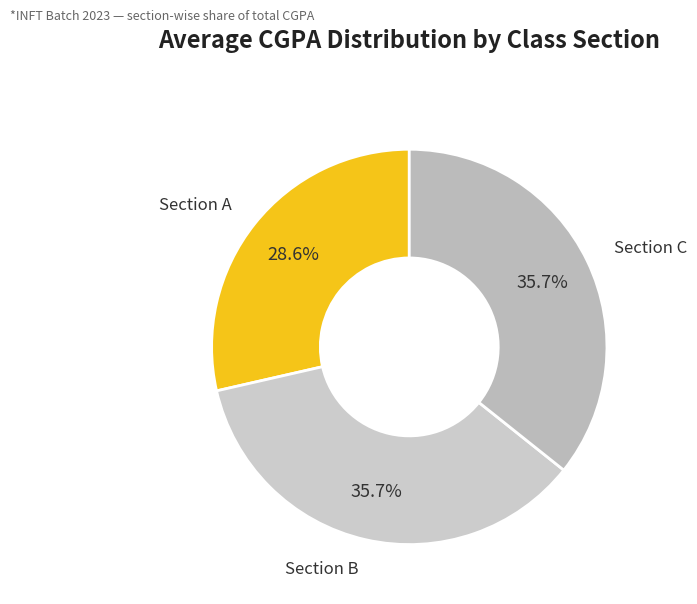

Is there a majority slice in this chart?

No